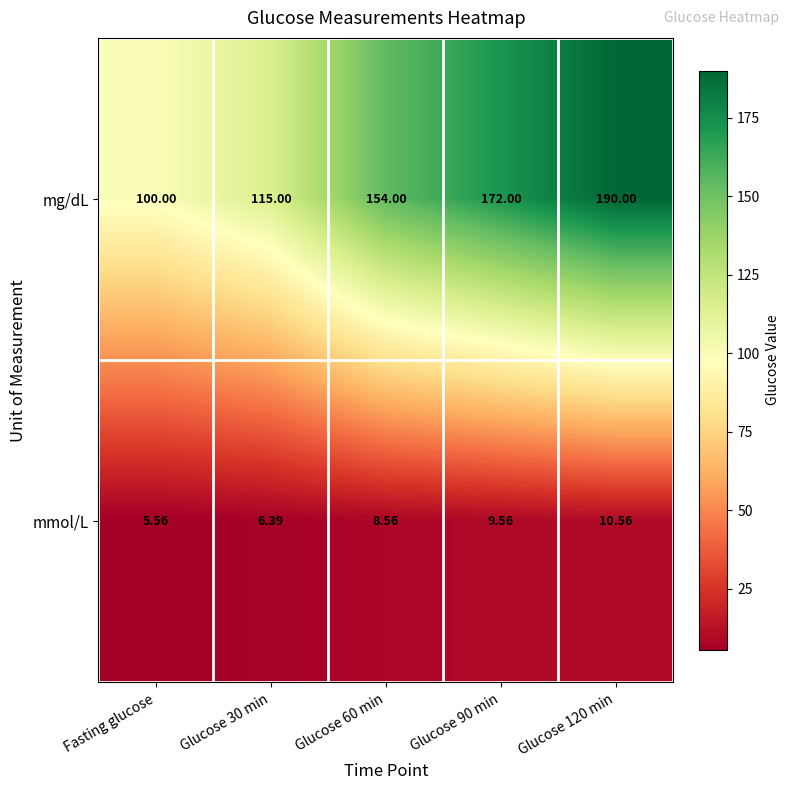

Rank the series by their maximum value, from highest to lowest.

mg/dL, mmol/L